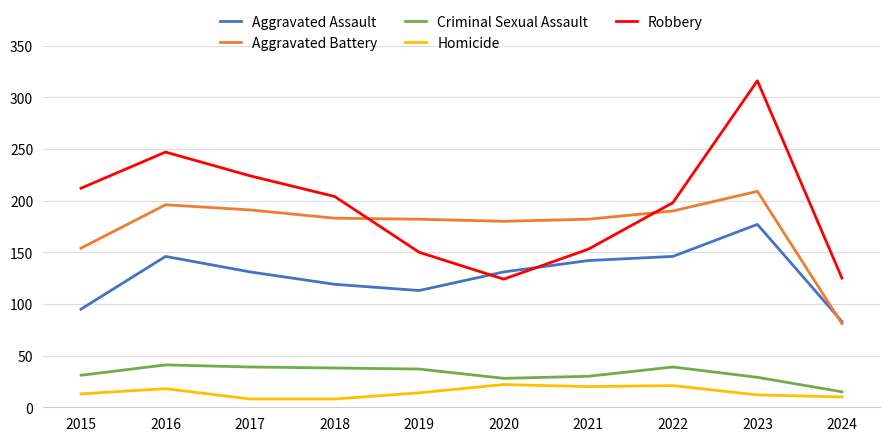

True or false: Aggravated Assault has more than 0 points higher than both neighbors.

True